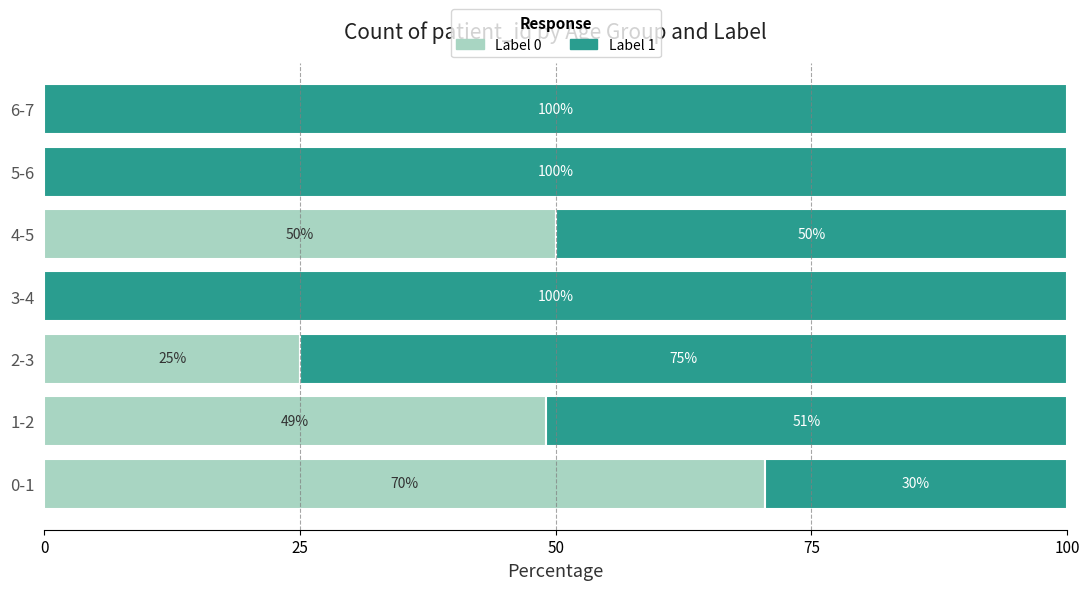

What is the total value across all series at 6-7?

100.0